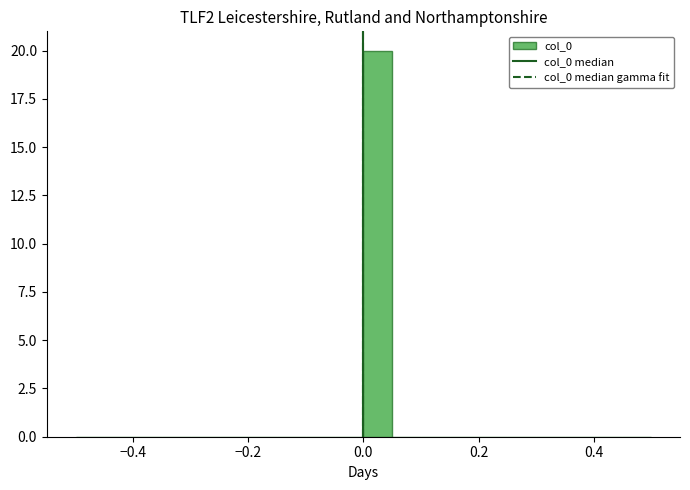

Around what value on the x-axis is the tallest bar? Give the approximate position of its centre, as read against the axis.

0.02